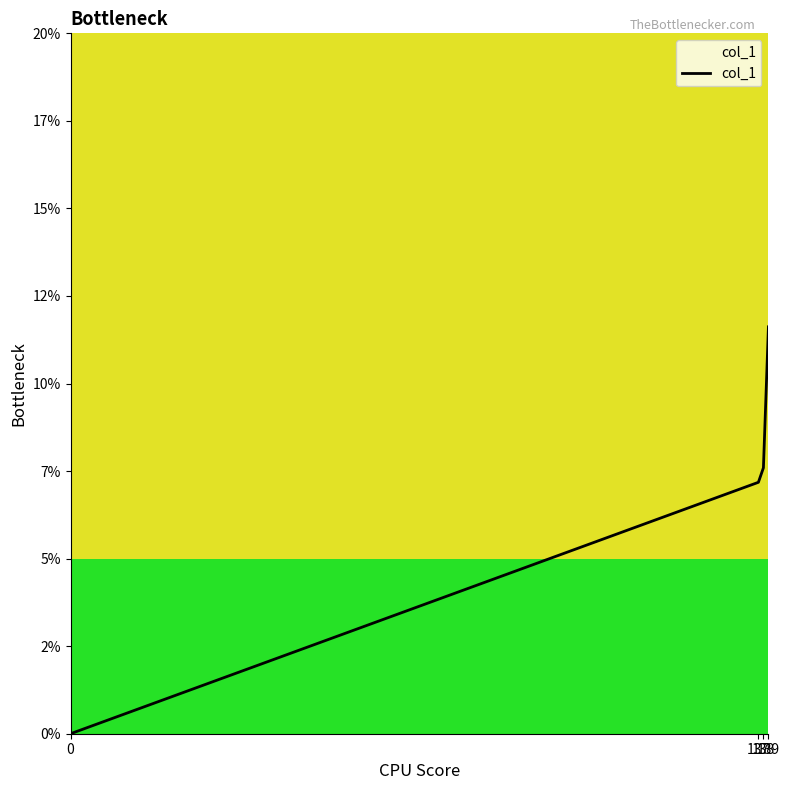

At which category does the chart reach its peak across all series?

139